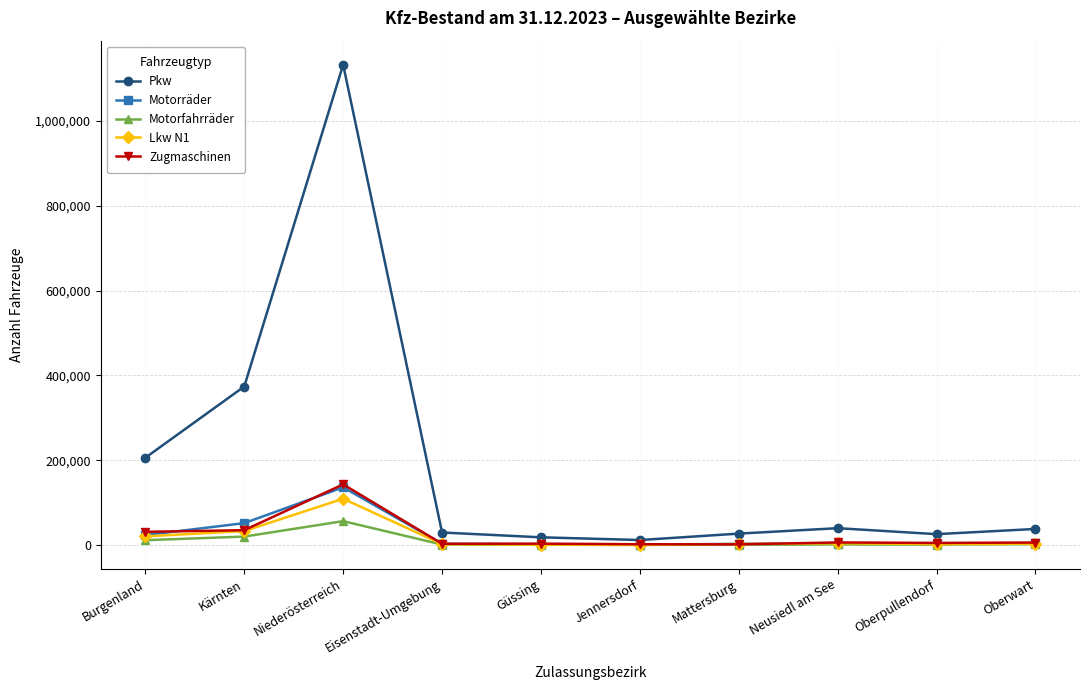

The value of Pkw at Burgenland is 206200. True or false?

True